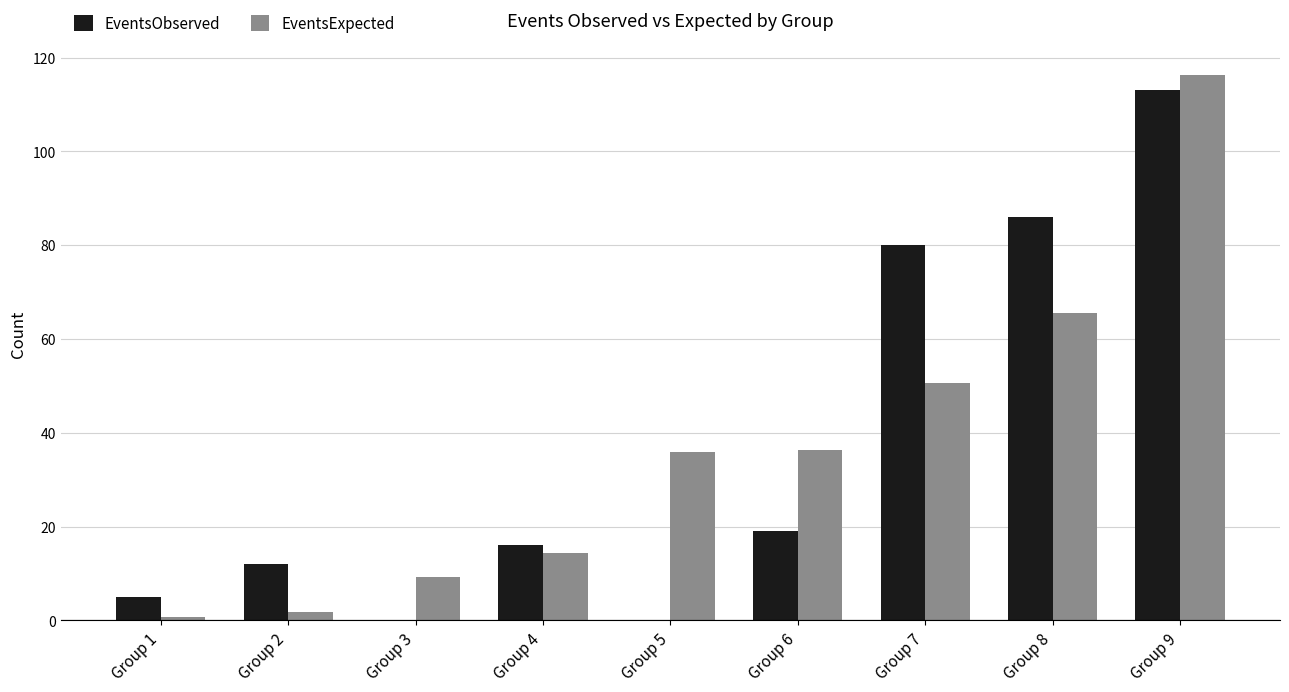

True or false: EventsObserved has a value of 0.0 at Group 5.

True